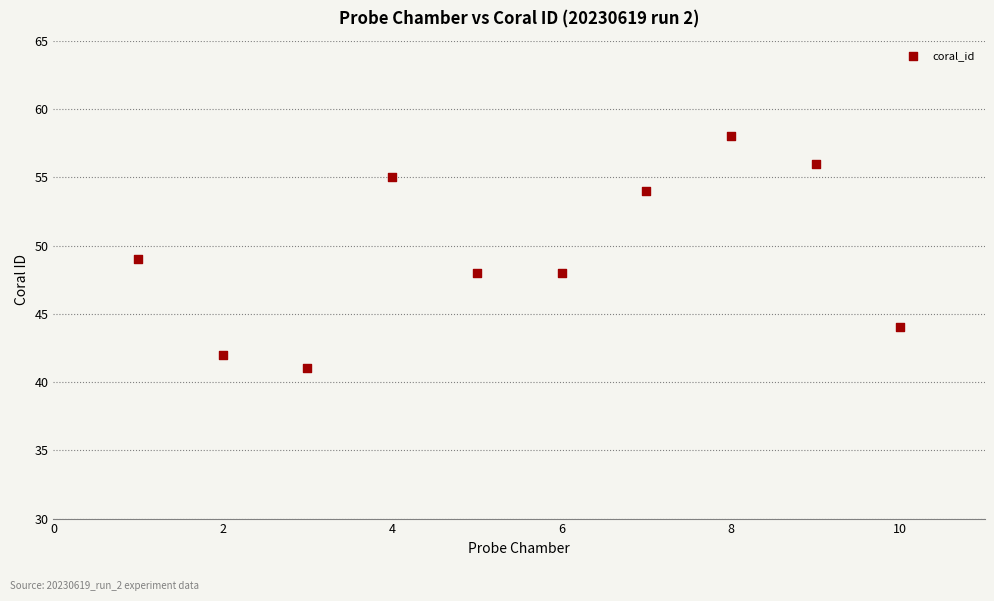

What is the average Y value?

50